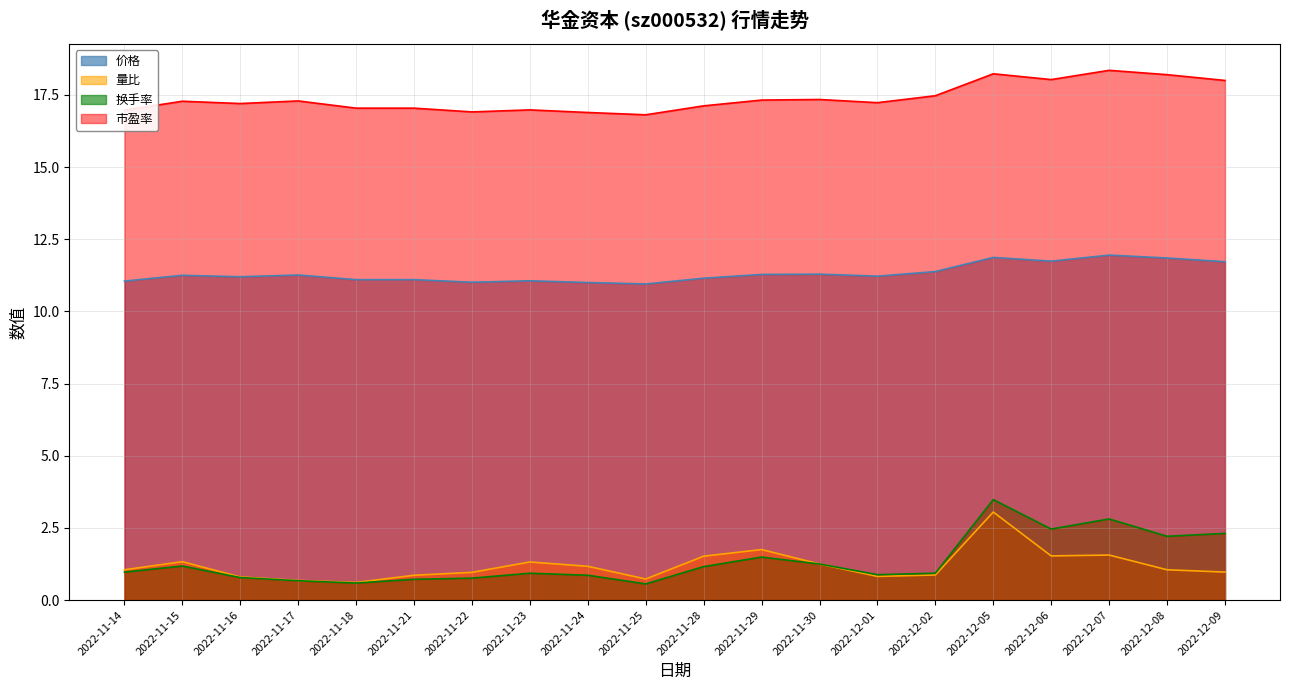

Rank the categories by 价格 value from lowest to highest.

2022-11-25, 2022-11-24, 2022-11-22, 2022-11-14, 2022-11-23, 2022-11-18, 2022-11-21, 2022-11-28, 2022-11-16, 2022-12-01, 2022-11-15, 2022-11-17, 2022-11-29, 2022-11-30, 2022-12-02, 2022-12-09, 2022-12-06, 2022-12-08, 2022-12-05, 2022-12-07